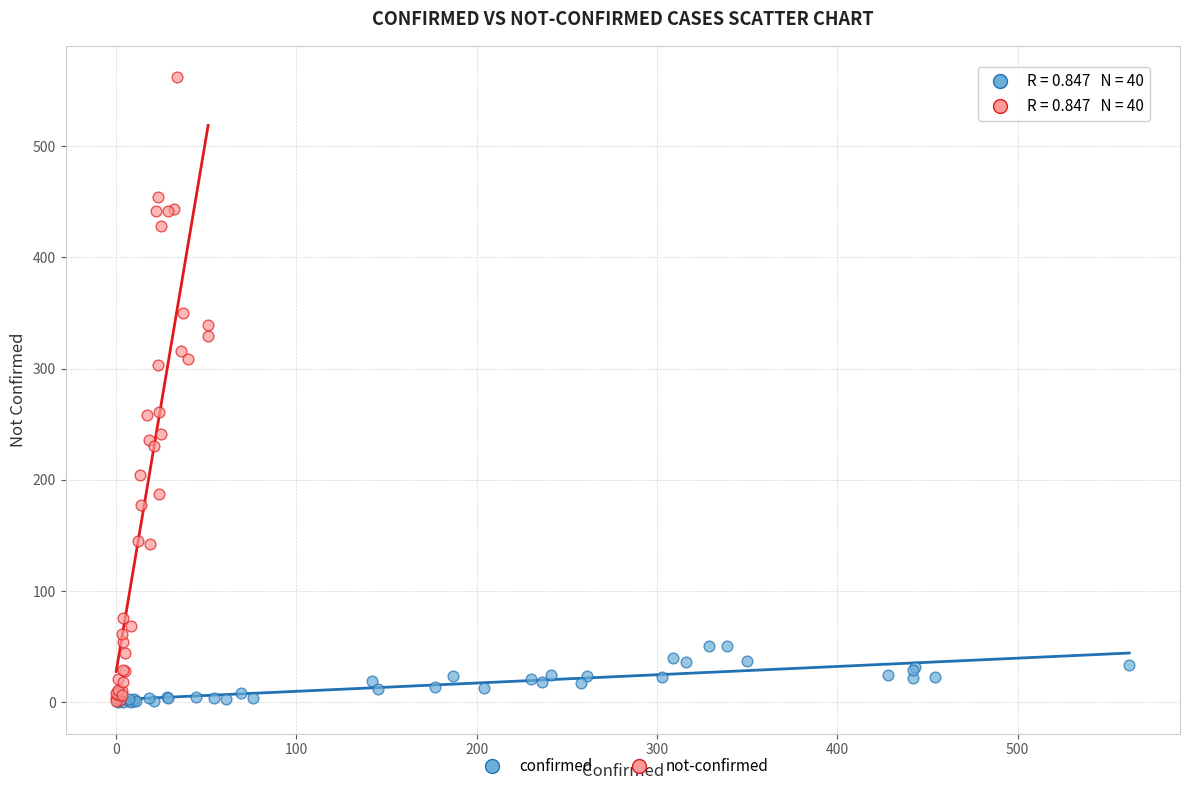

What are all the series names shown in the legend?

confirmed, not-confirmed